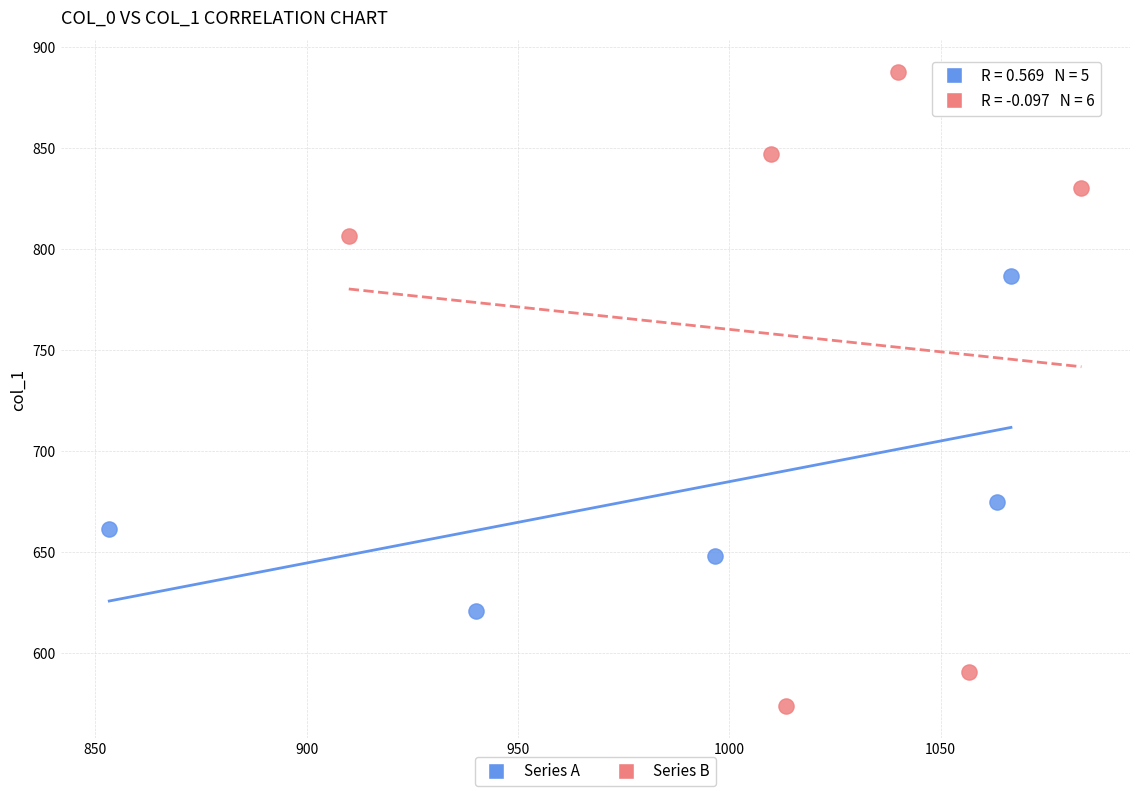

Which series has the largest Y range (max minus min)?

Series B